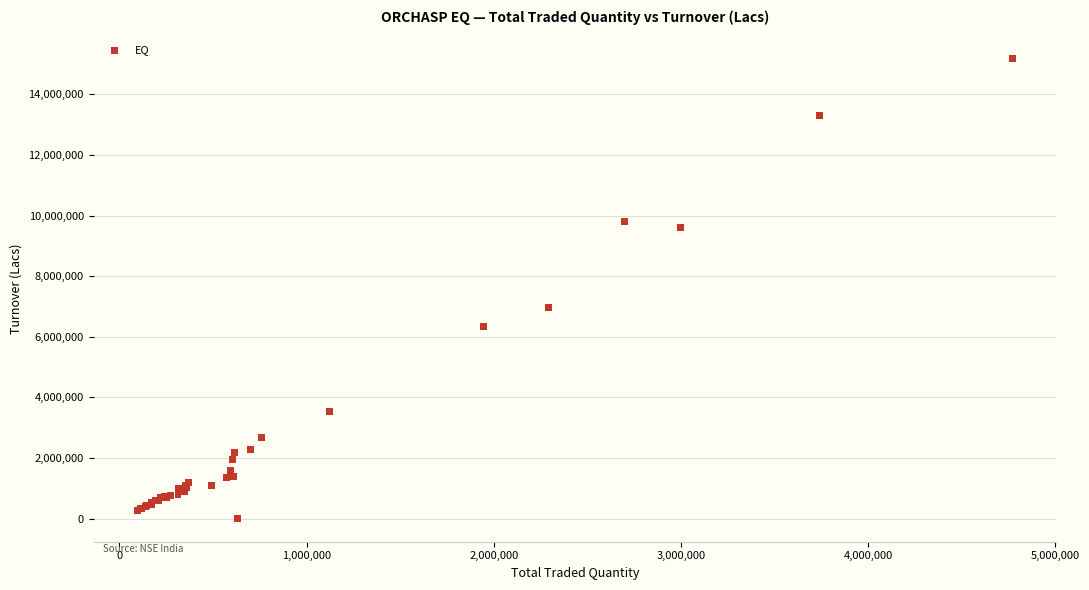

What Y value in the scatter plot is closest to 7590558?

6957334.2